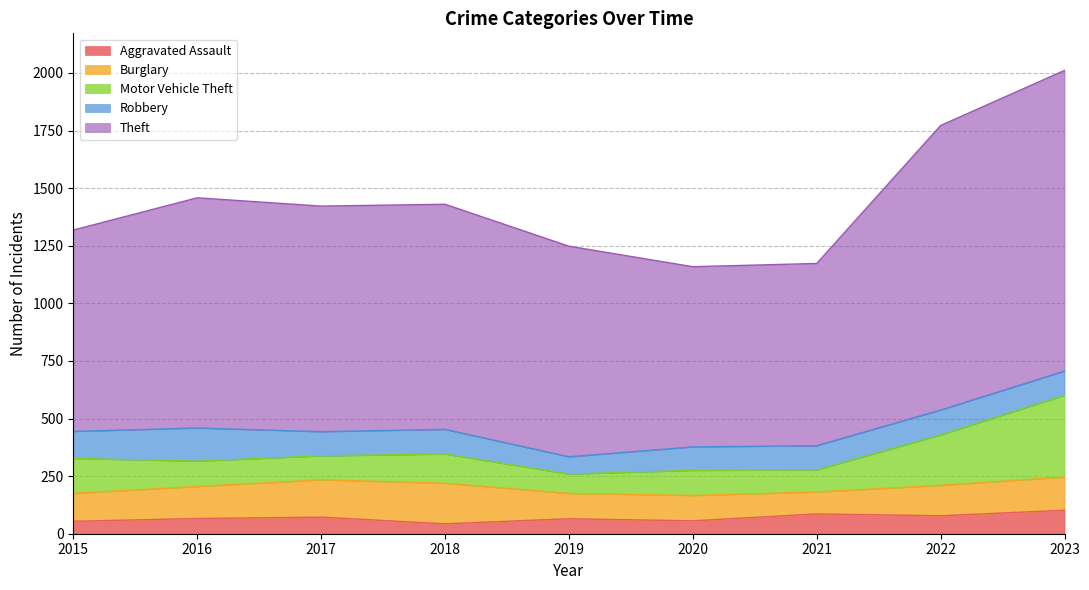

Reading left to right, transcribe all the data shown in this chart.

Aggravated Assault: 54	66	72	43	65	56	86	78	102
Burglary: 121	139	162	176	110	110	95	132	144
Motor Vehicle Theft: 152	110	104	127	84	109	96	219	355
Robbery: 117	144	105	107	75	102	105	108	105
Theft: 874	999	979	977	914	782	791	1235	1305